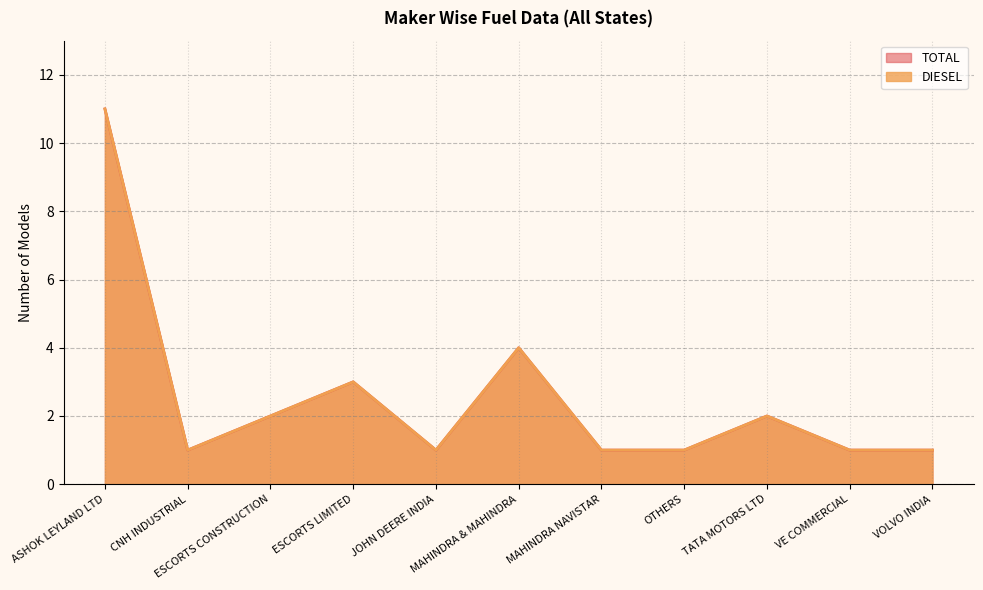

Does the chart have visible grid lines?

Yes